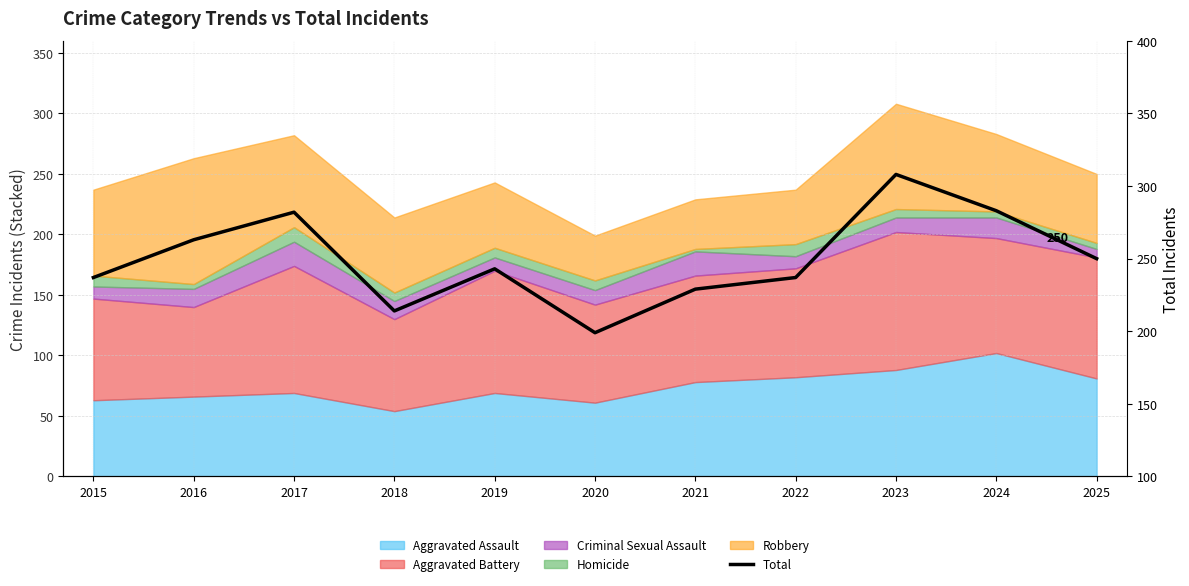

True or false: there are more than 2 points higher than both neighbors.

True